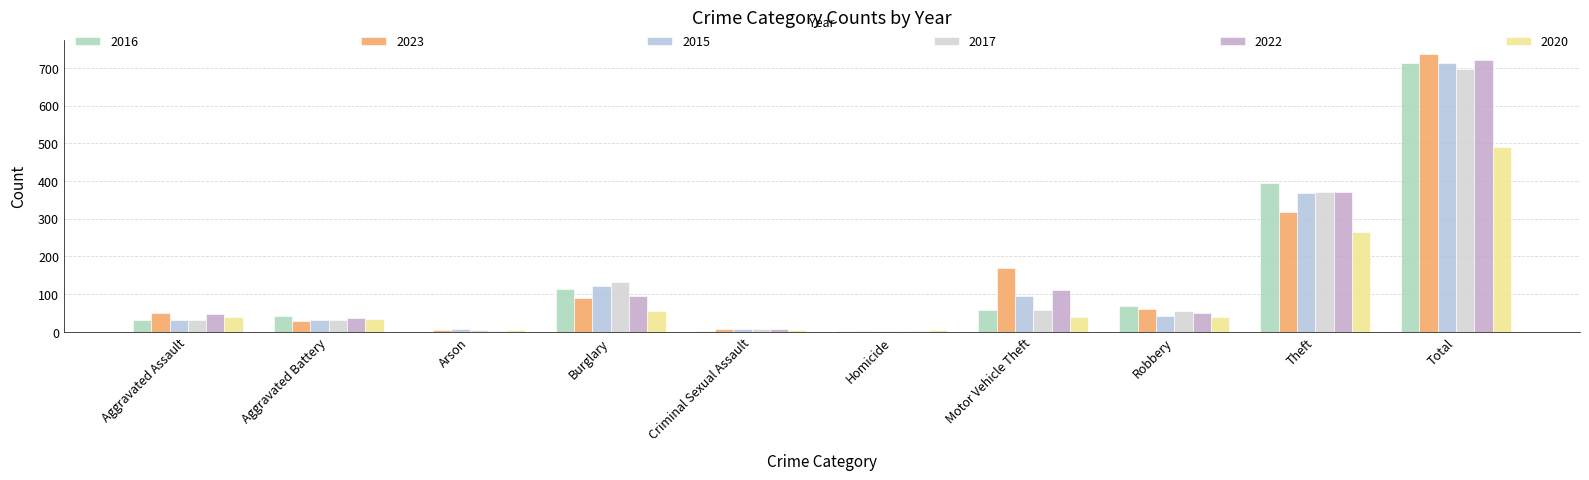

What is the average value of the 2023 series?

147